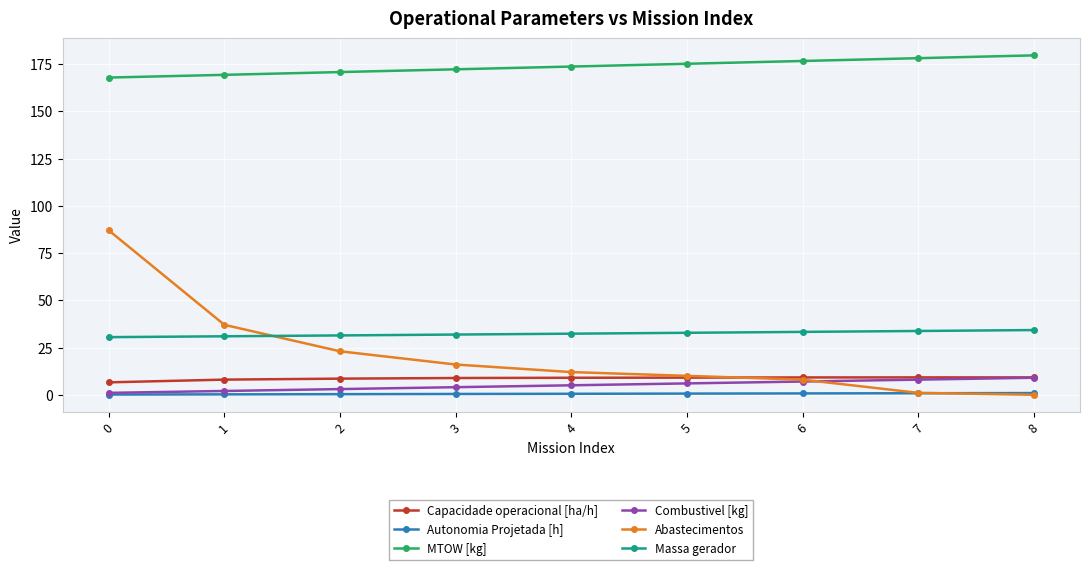

What is the difference between the Combustivel [kg] values at 1 and 2?

1.0